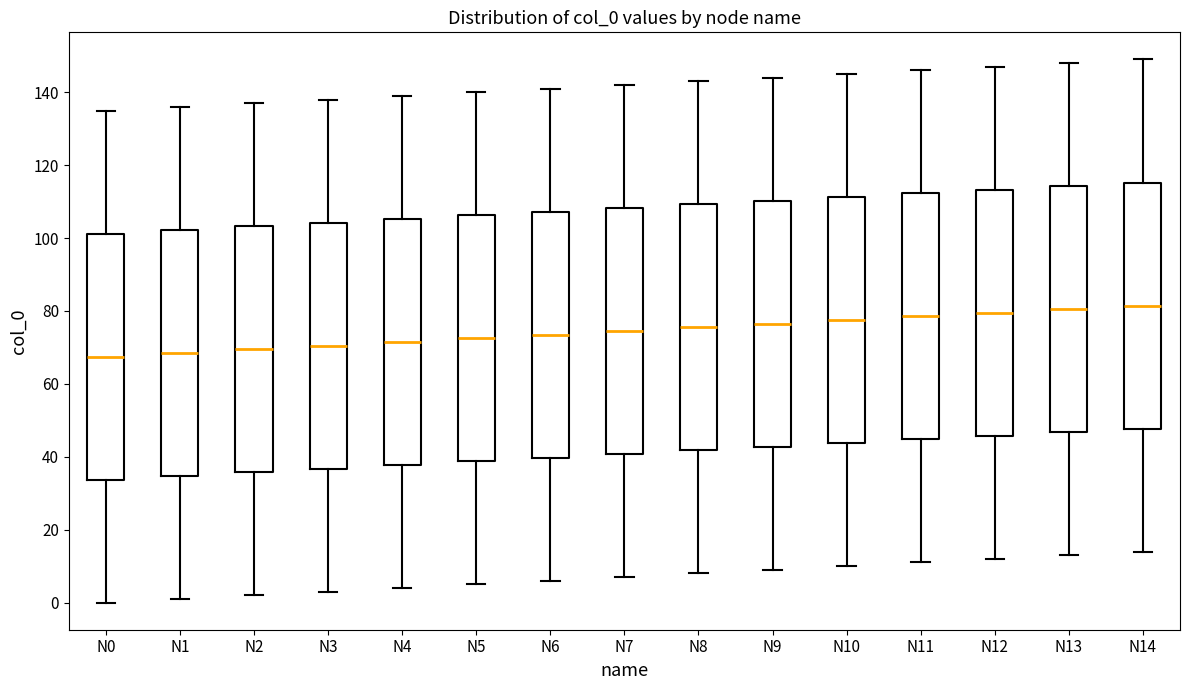

Where does the median line of the box for N7 sit on the y-axis? The values are not printed on the chart, so give them approximately, as read against the axis.

74